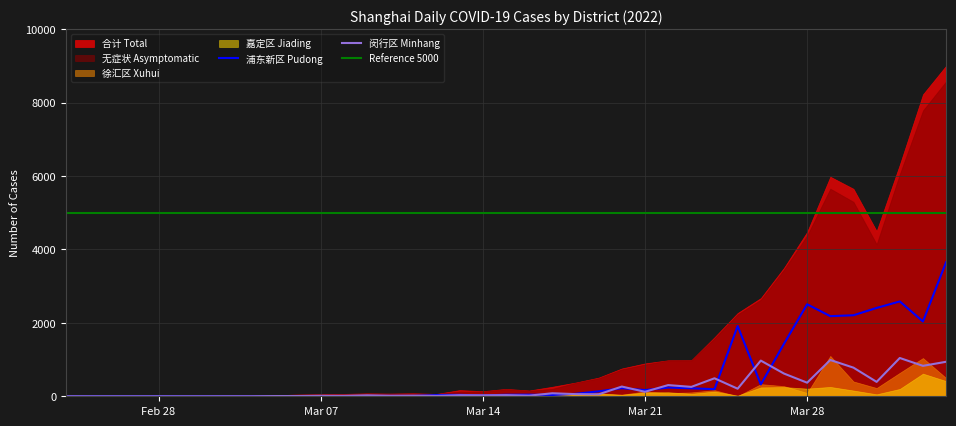

Which category has the lowest value in the 合计 Total series?

2022-02-24